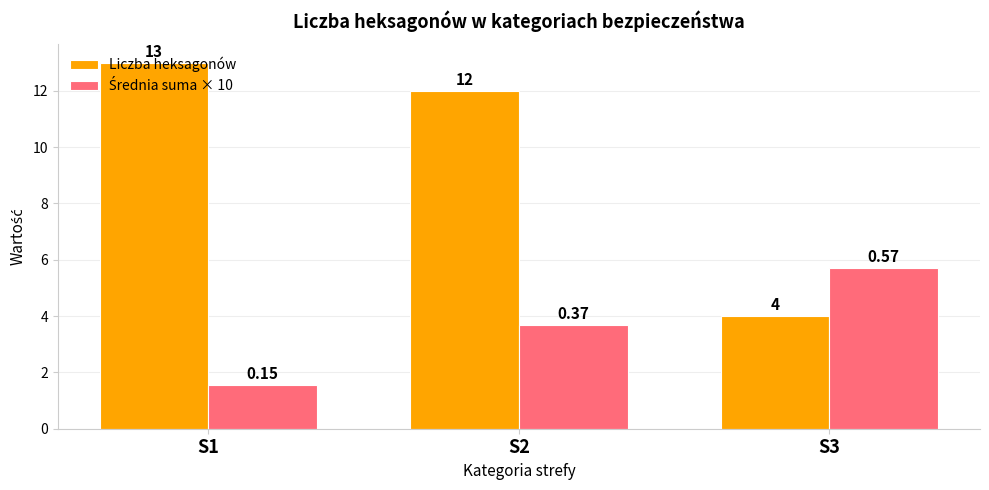

Which series changed the most between S1 and S3?

Liczba heksagonów